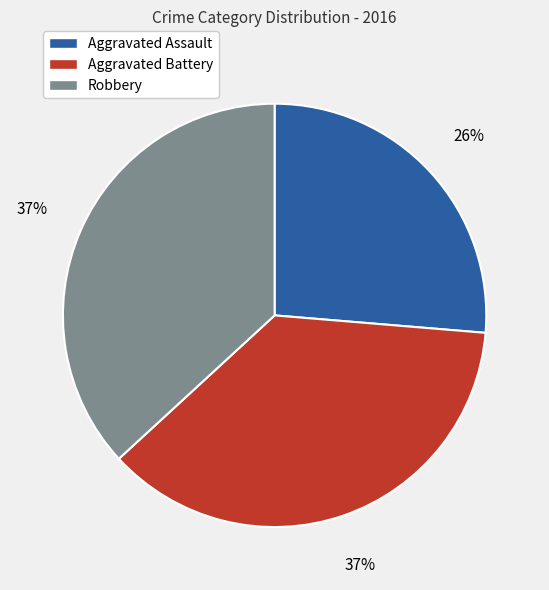

Does Aggravated Battery represent more than half of the total?

No